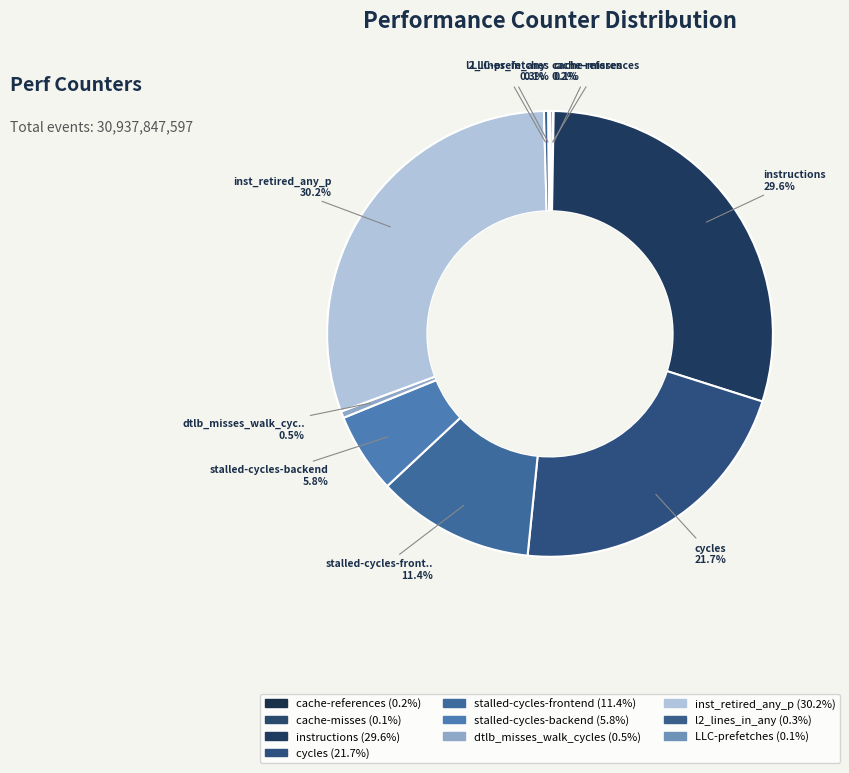

Do cache-references and stalled-cycles-frontend together represent more than half of the pie?

No